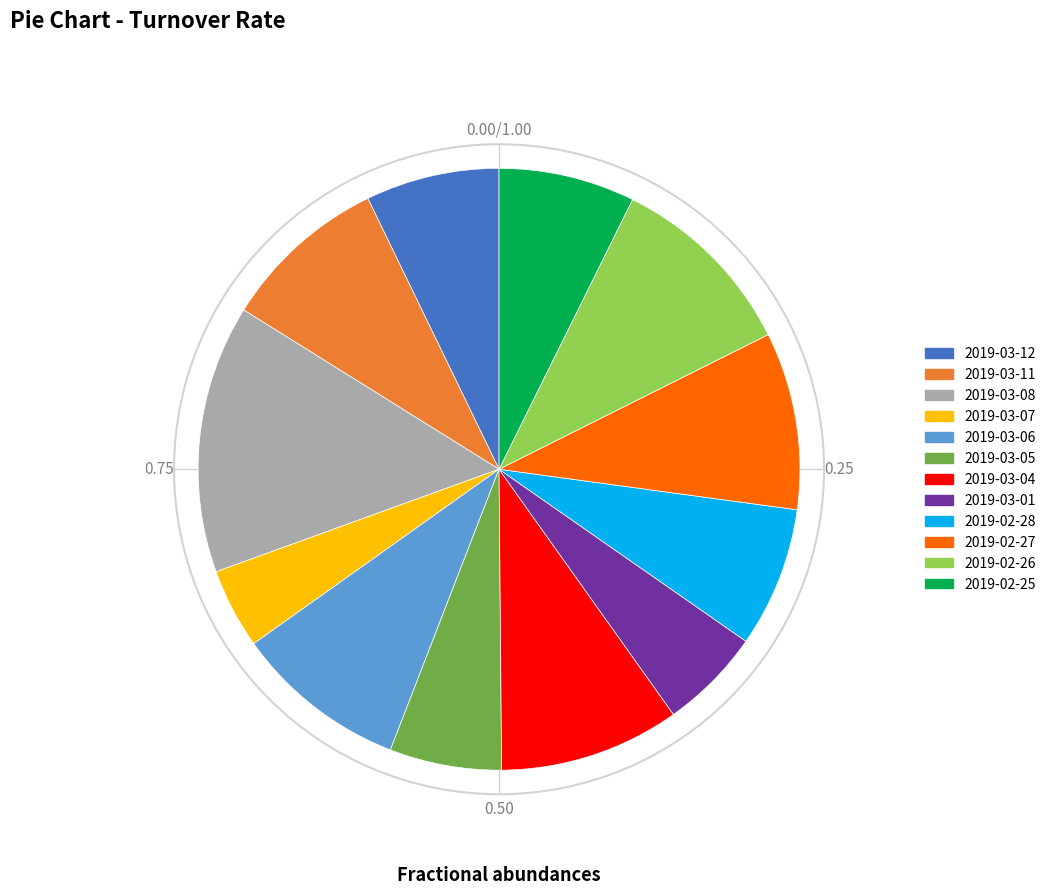

Which category has the smallest portion of the pie?

2019-03-07